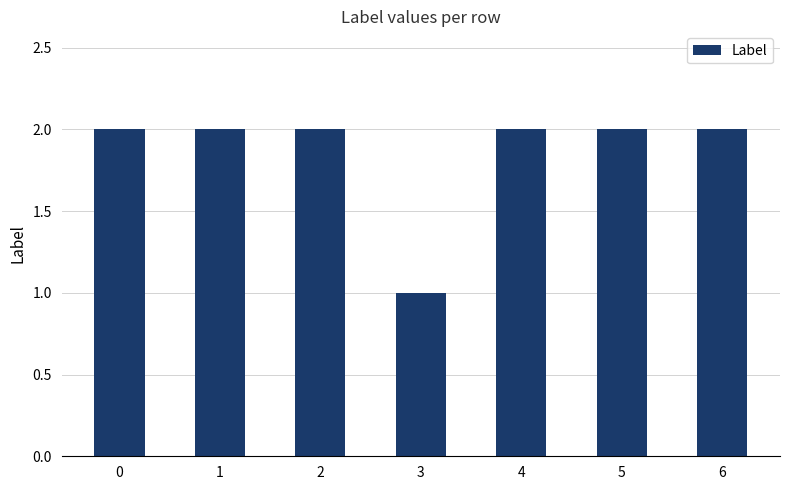

How many bars are there in total?

7